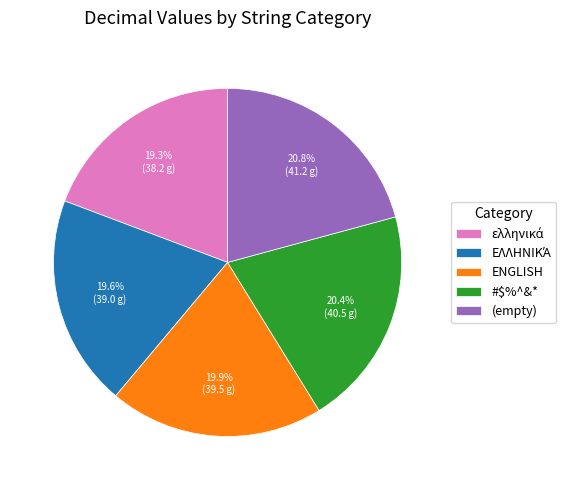

Is there a majority slice in this chart?

No